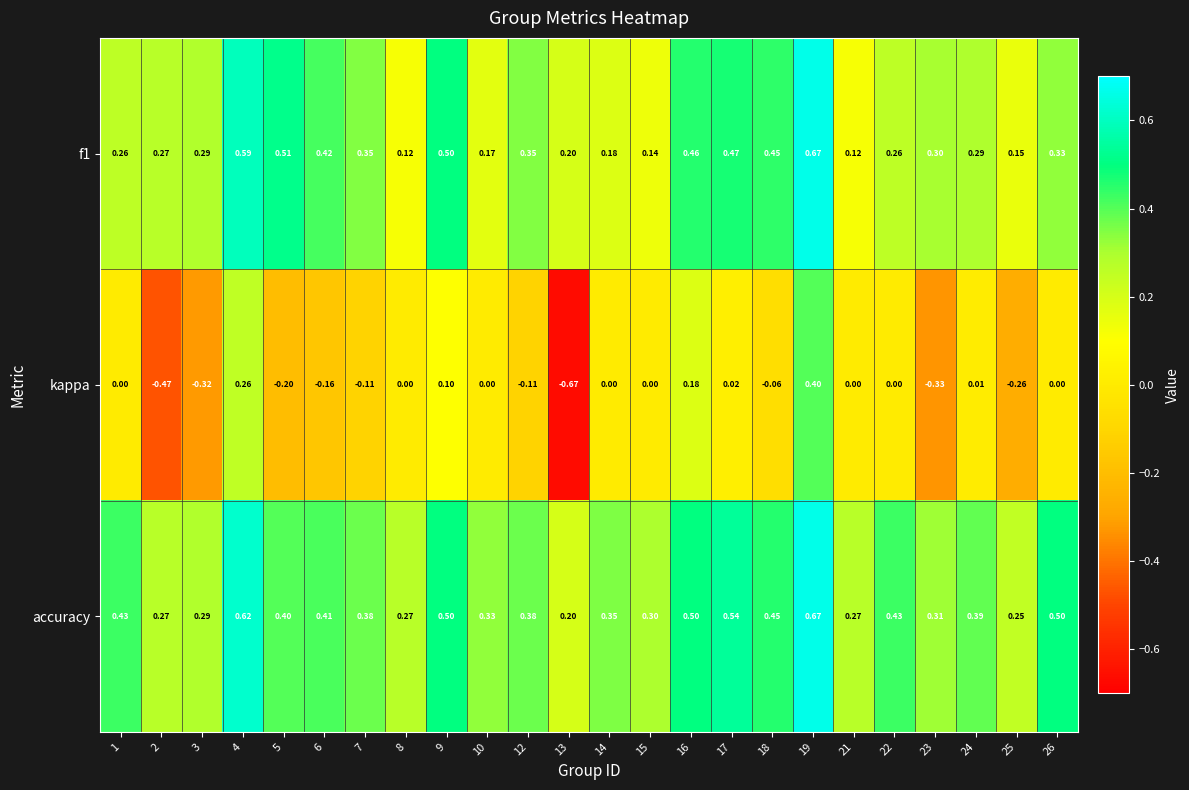

Which label corresponds to the largest value in the chart?

19